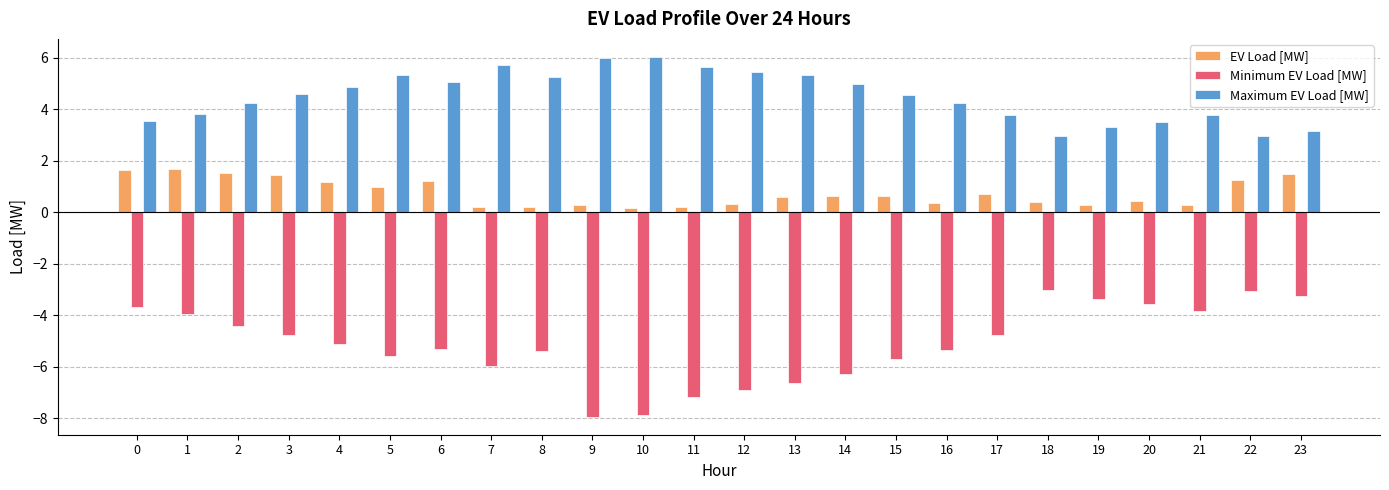

What is the sum of all Maximum EV Load [MW] values?

108.0